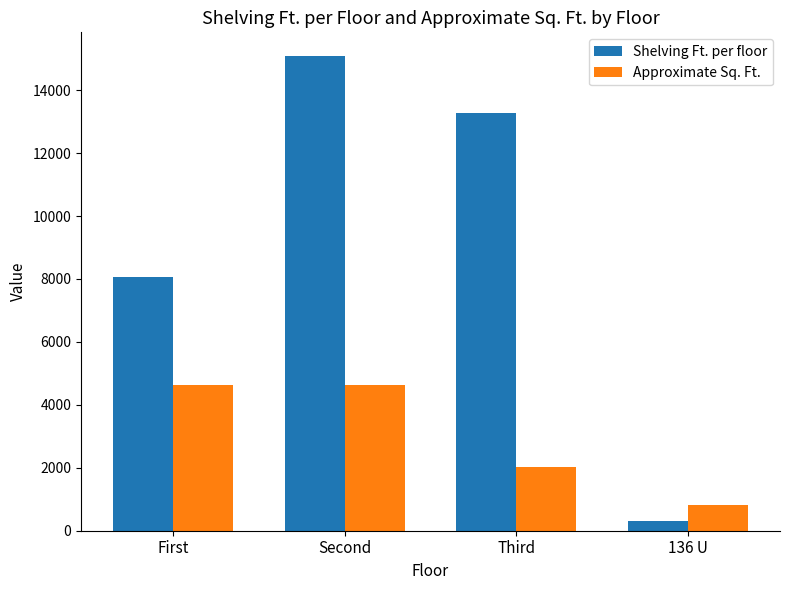

Between Second and 136 U, which series saw the biggest shift?

Shelving Ft. per floor